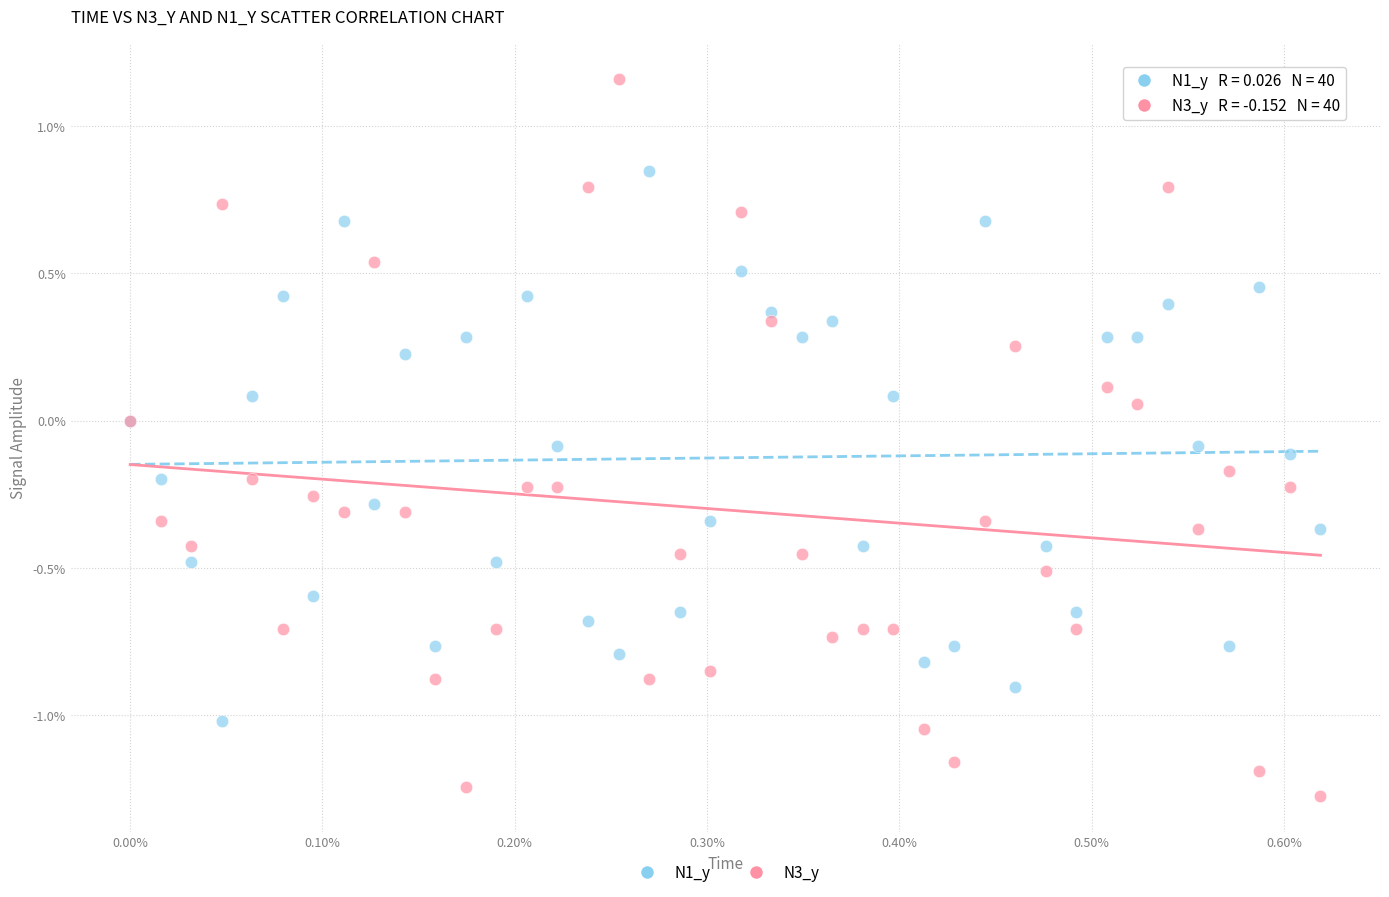

Which series has the widest spread of Y values?

N3_y